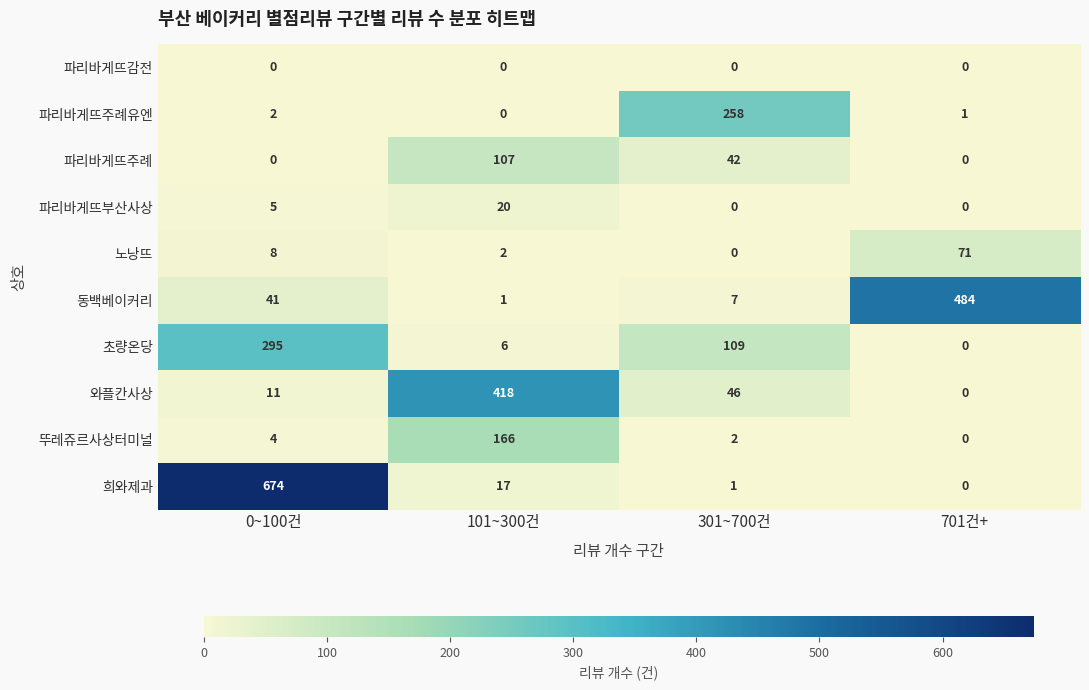

What is the difference between the maximum and minimum values in the 뚜레쥬르사상터미널 series?

166